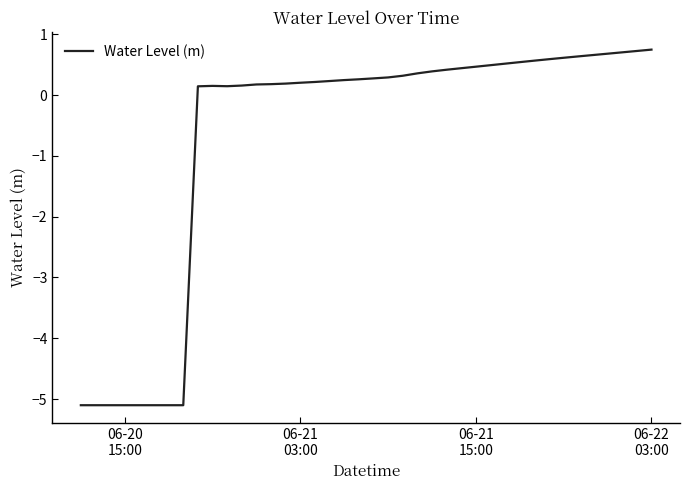

What is the difference between the maximum and minimum values?

5.8